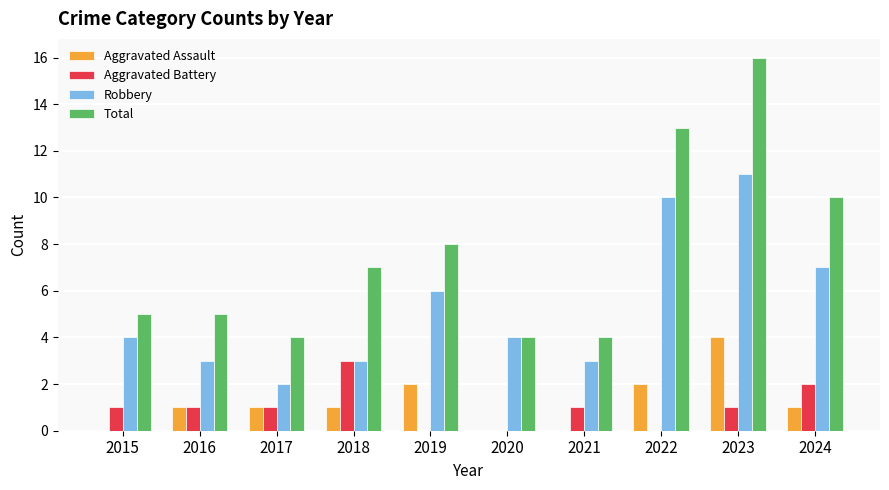

Which series has the largest total across all categories?

Total